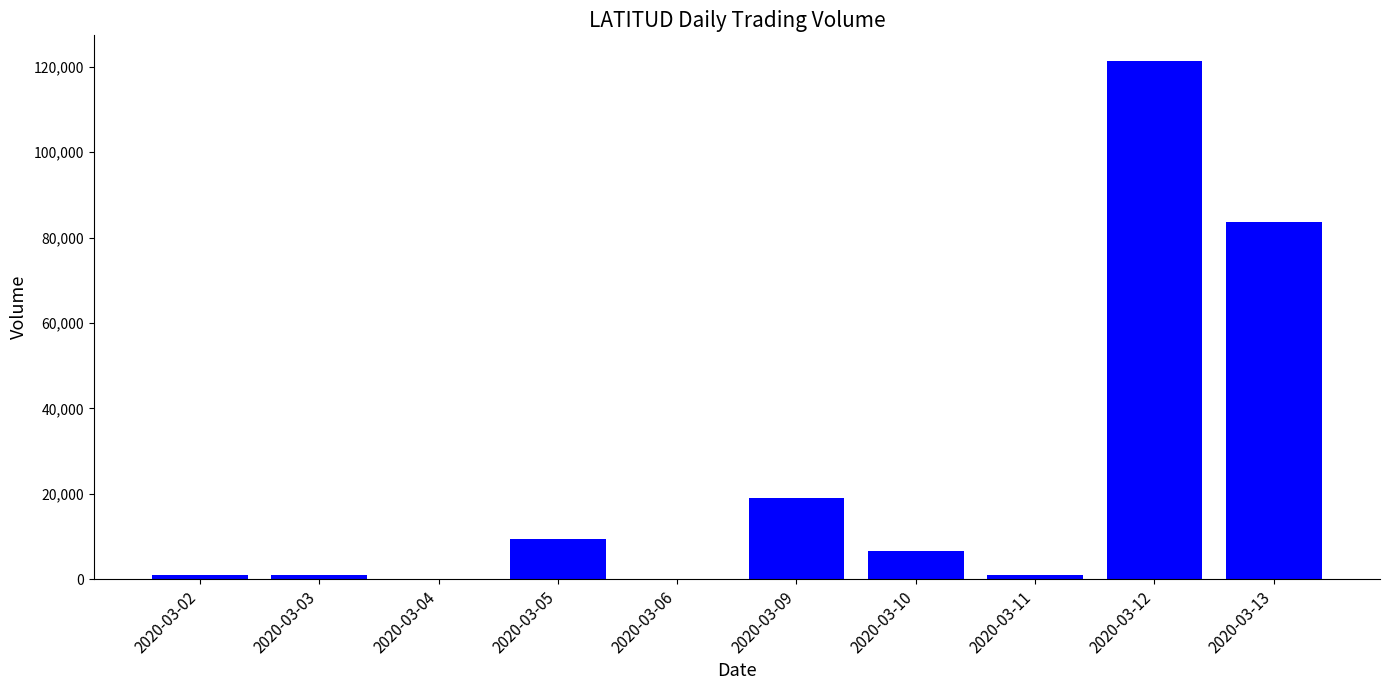

Reading left to right, list all the values displayed in this chart.

2020-03-02=1000	2020-03-03=1000	2020-03-04=0	2020-03-05=9300	2020-03-06=0	2020-03-09=19000	2020-03-10=6700	2020-03-11=1000	2020-03-12=121300	2020-03-13=83600